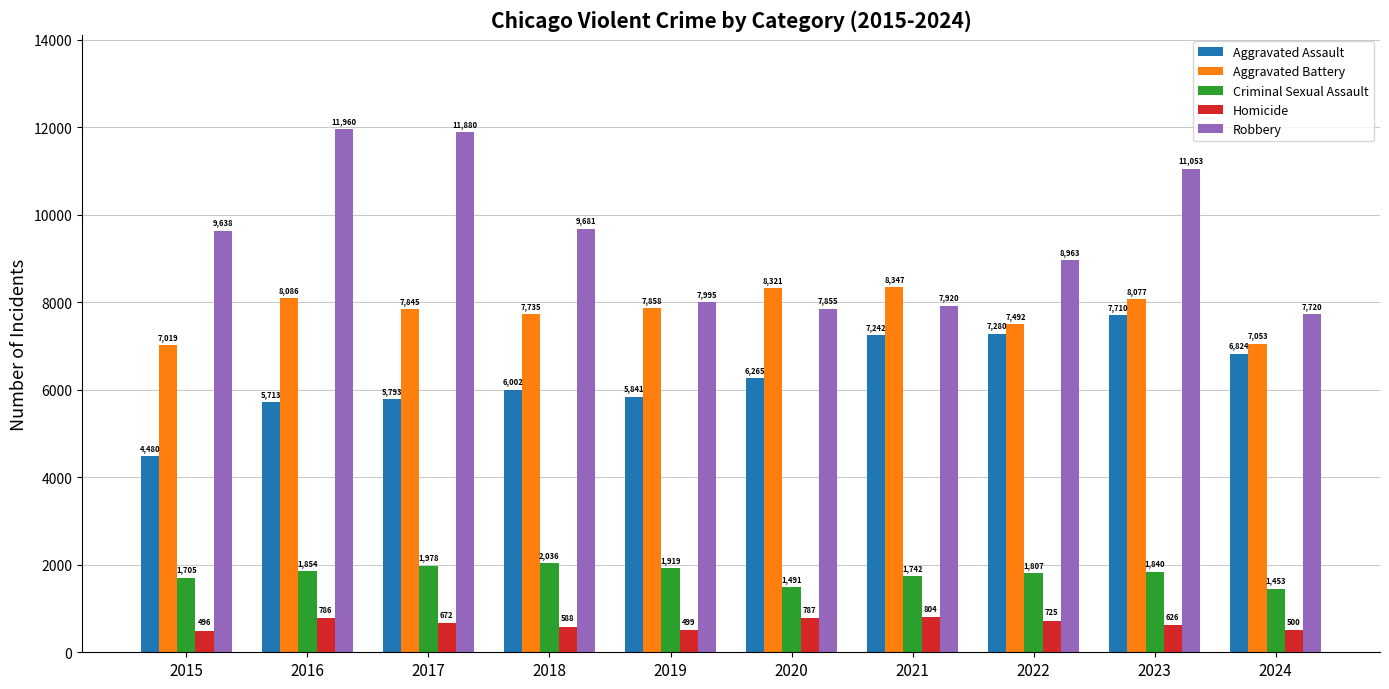

At how many categories does at least one series exceed 2317?

10